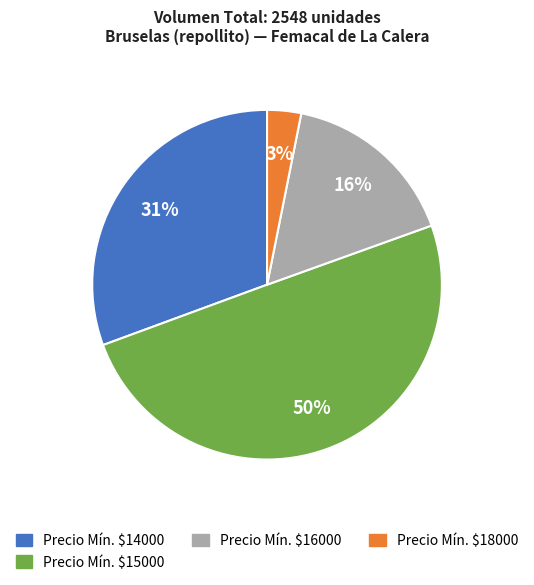

To the nearest percent, what is the average slice percentage?

25%